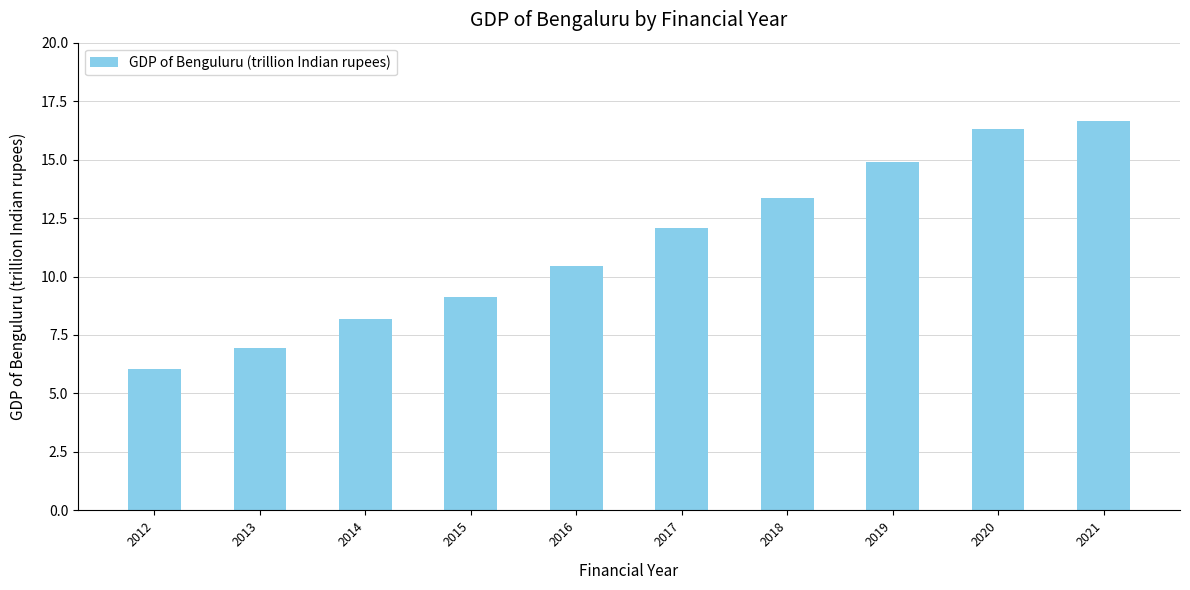

Rank the categories by value from lowest to highest.

2012, 2013, 2014, 2015, 2016, 2017, 2018, 2019, 2020, 2021